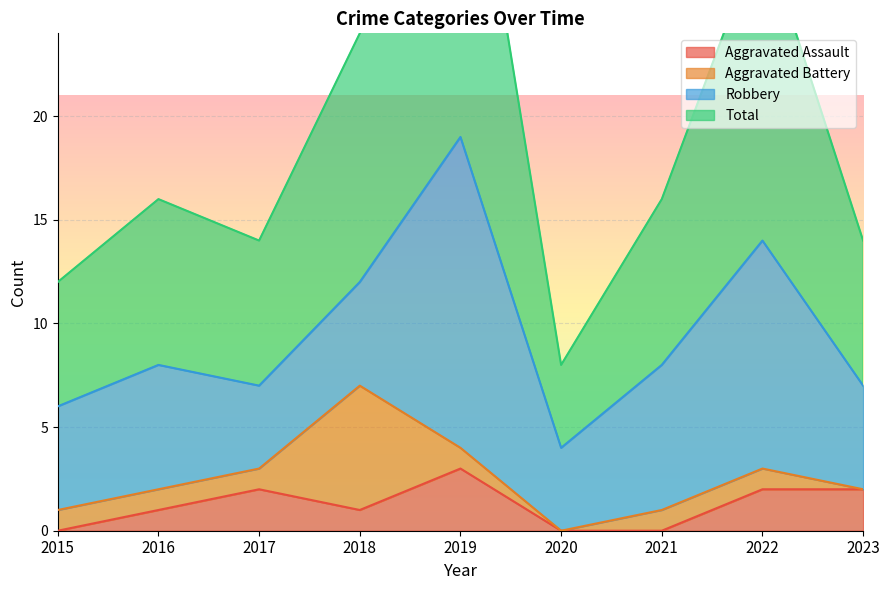

How many interior local valleys does the Total series have?

2